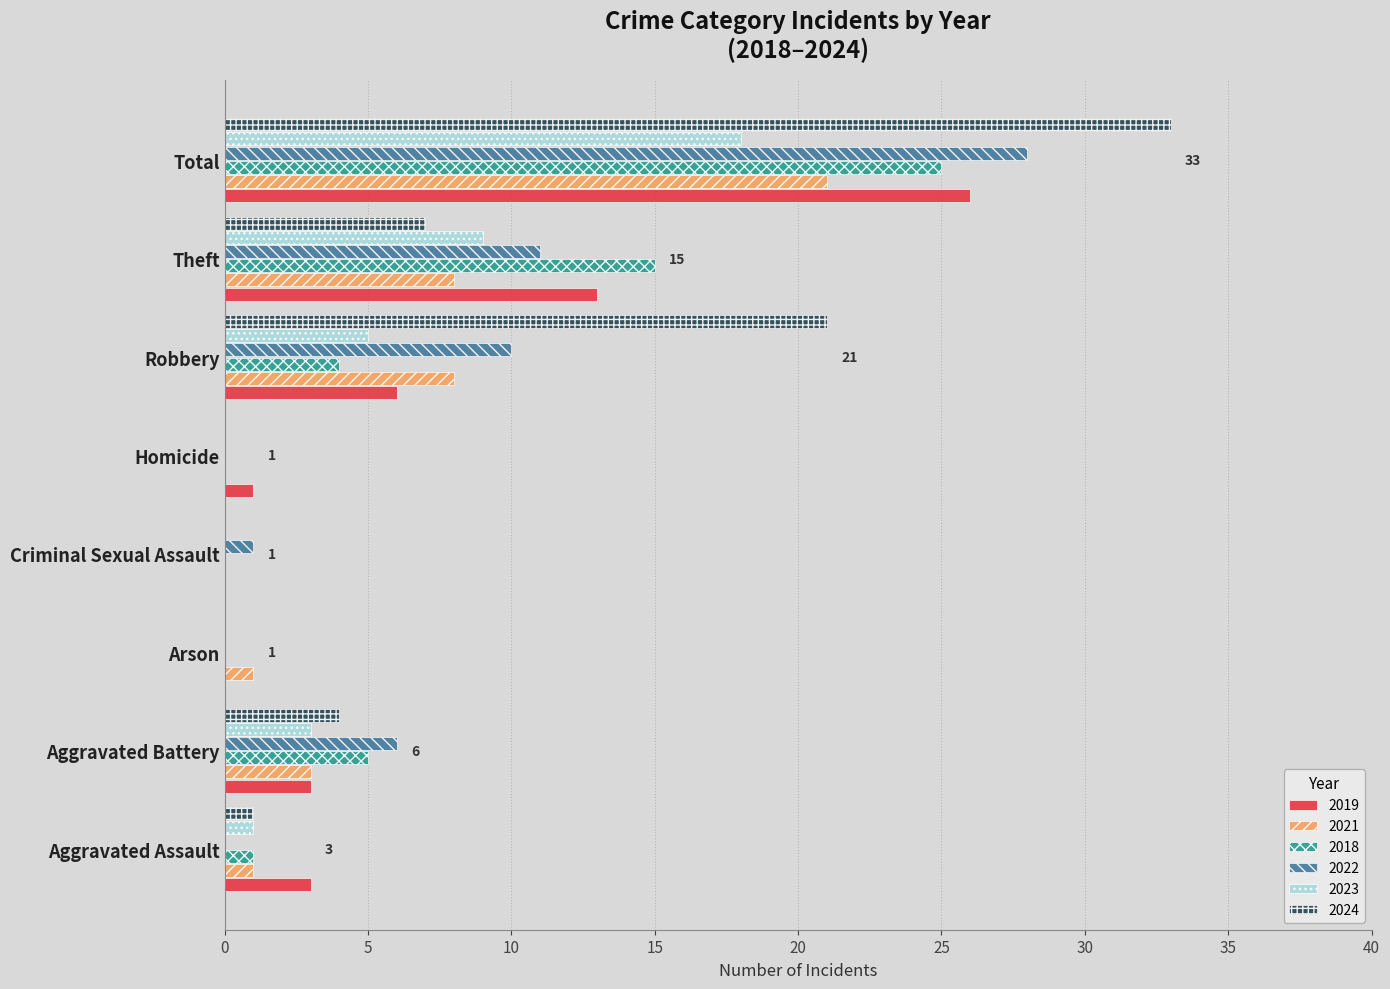

Between Robbery and Theft, which series saw the biggest shift?

2024